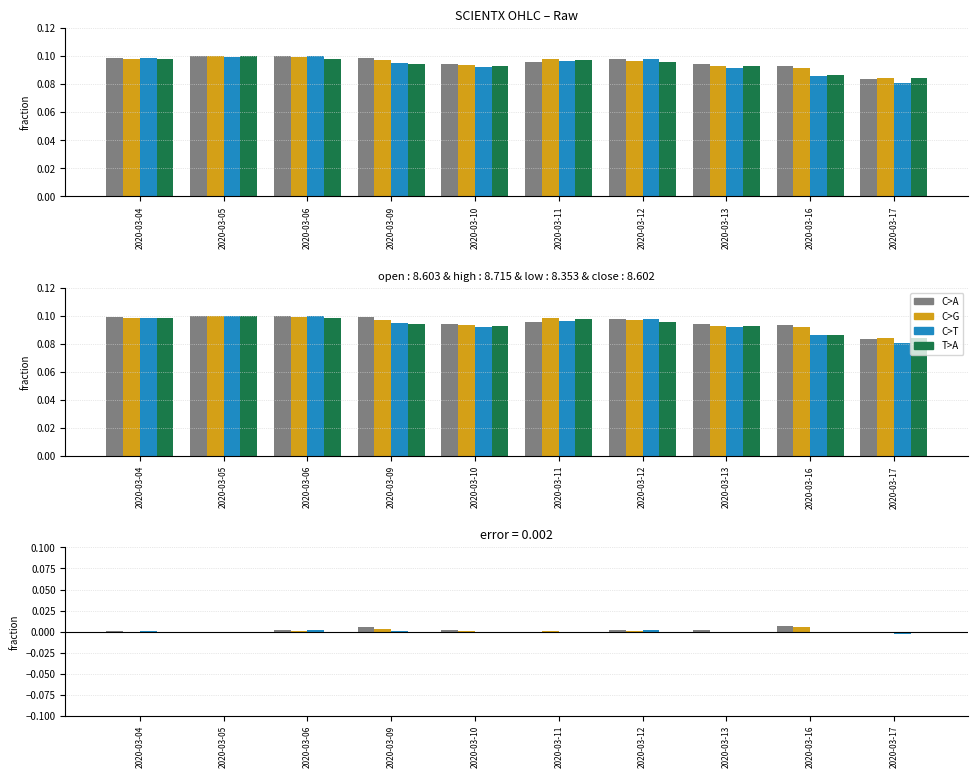

At which category is the sum across all series the highest?

2020-03-16